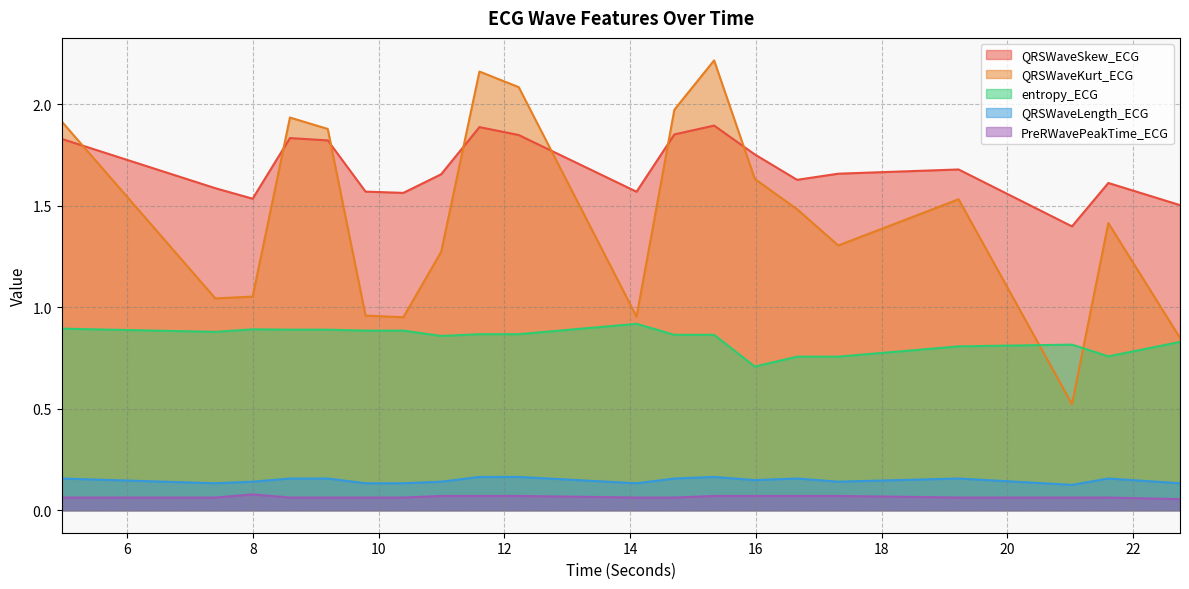

Which category has the highest value across all series?

15.3359375